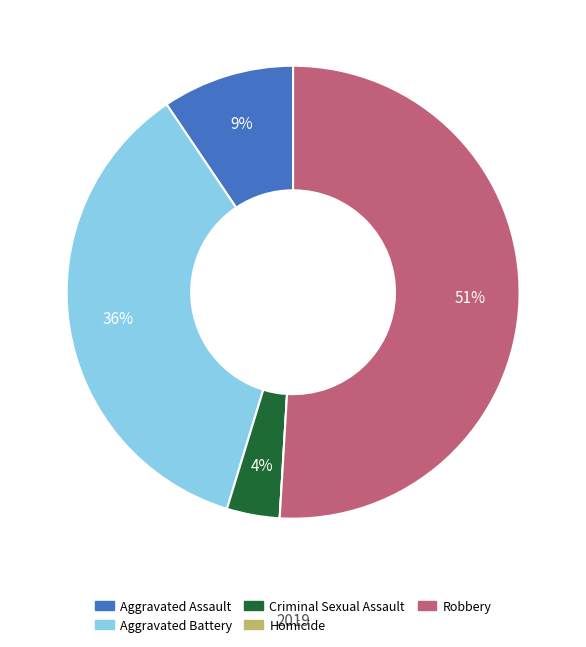

What is the majority slice?

Robbery